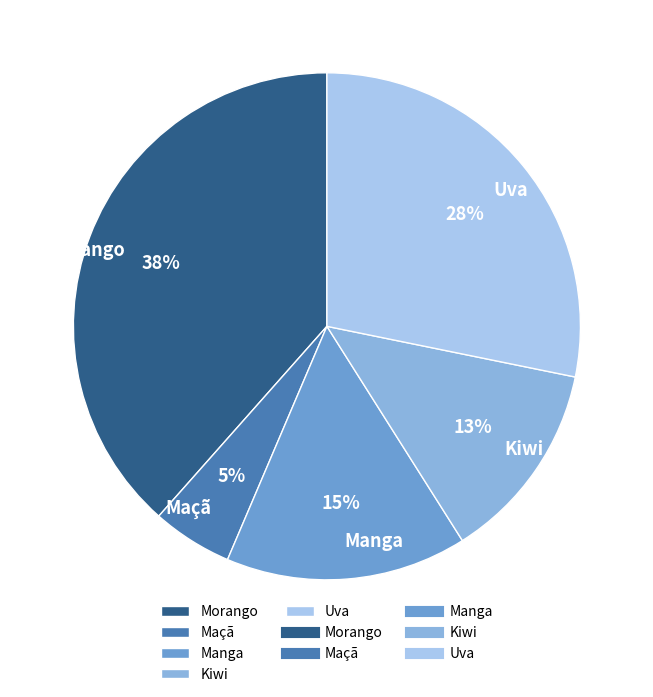

Approximately how many times larger is the value at Manga compared to Kiwi?

1.2